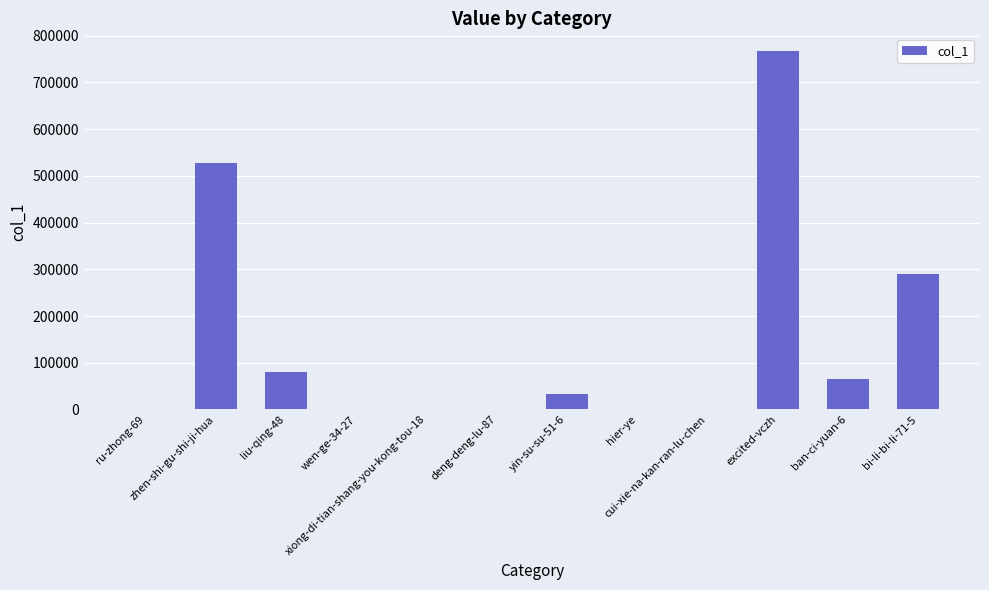

What is the maximum value shown in the chart?

766455